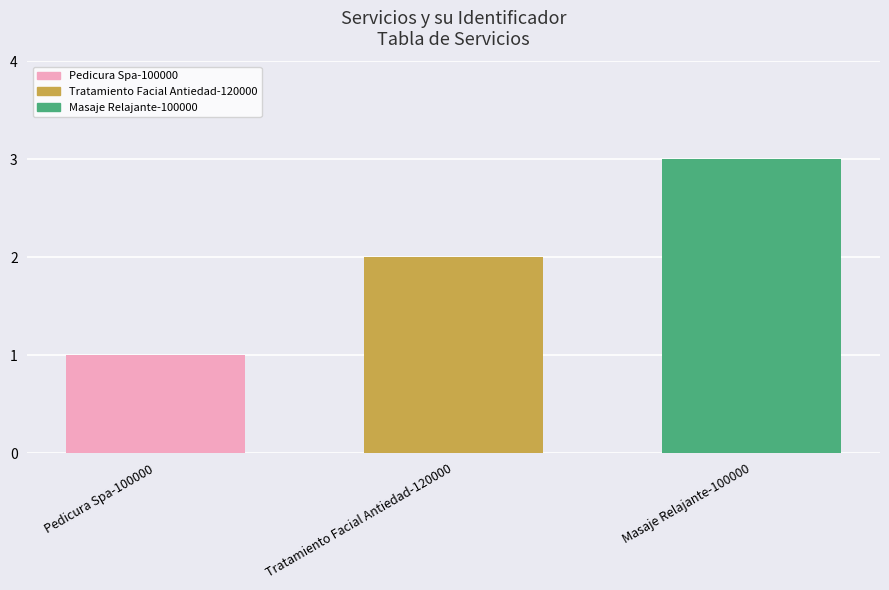

Reading left to right, what are all the values shown in this chart?

Pedicura Spa-100000=1	Tratamiento Facial Antiedad-120000=2	Masaje Relajante-100000=3